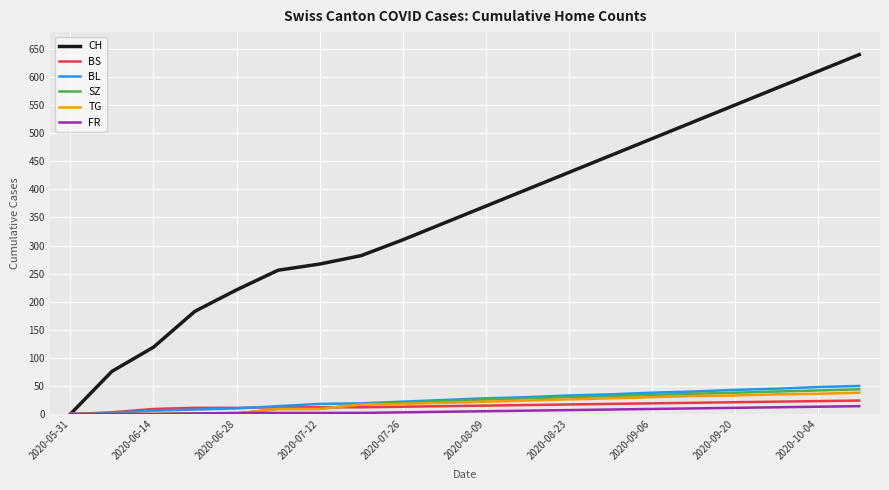

Which series has the widest spread of values?

CH